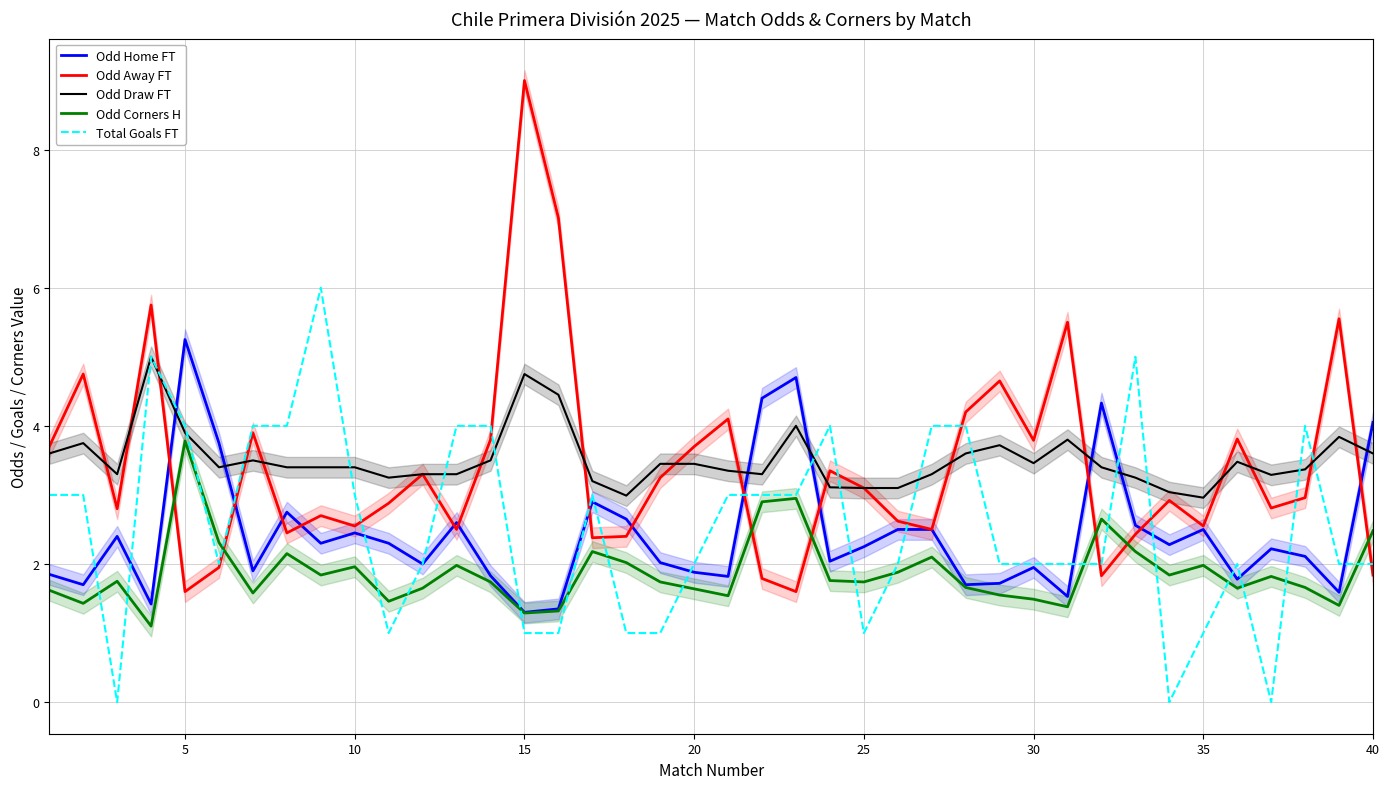

What is the maximum value for Odd Corners H?

3.8